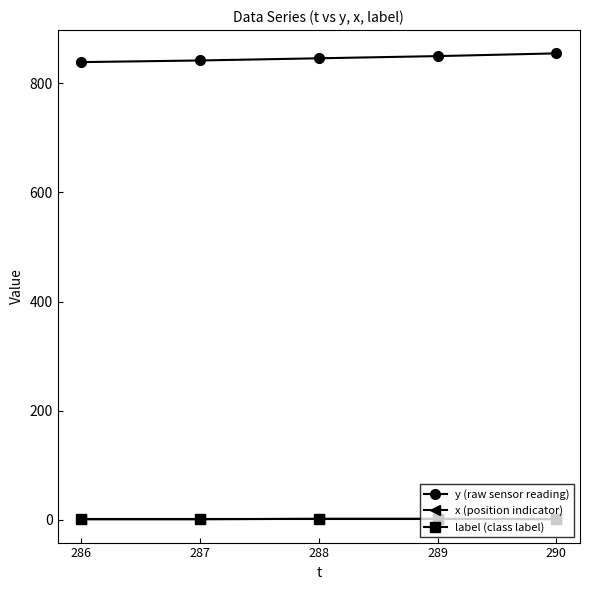

The y (raw sensor reading) series shows 855 at 290. True or false?

True